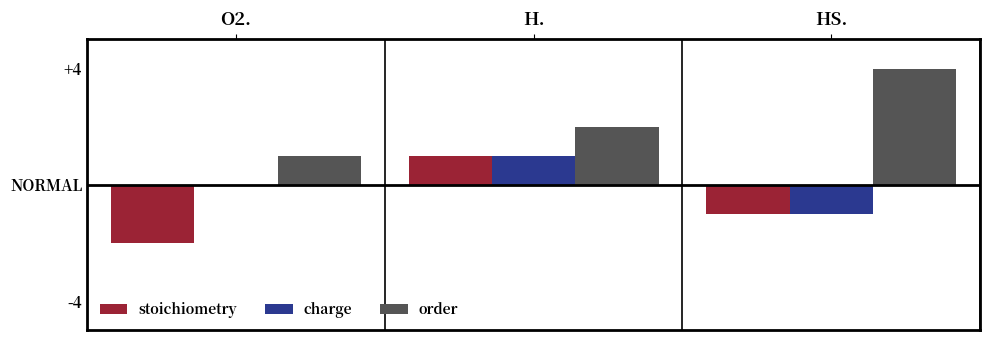

Are the bars grouped side by side (vs. stacked)?

Yes